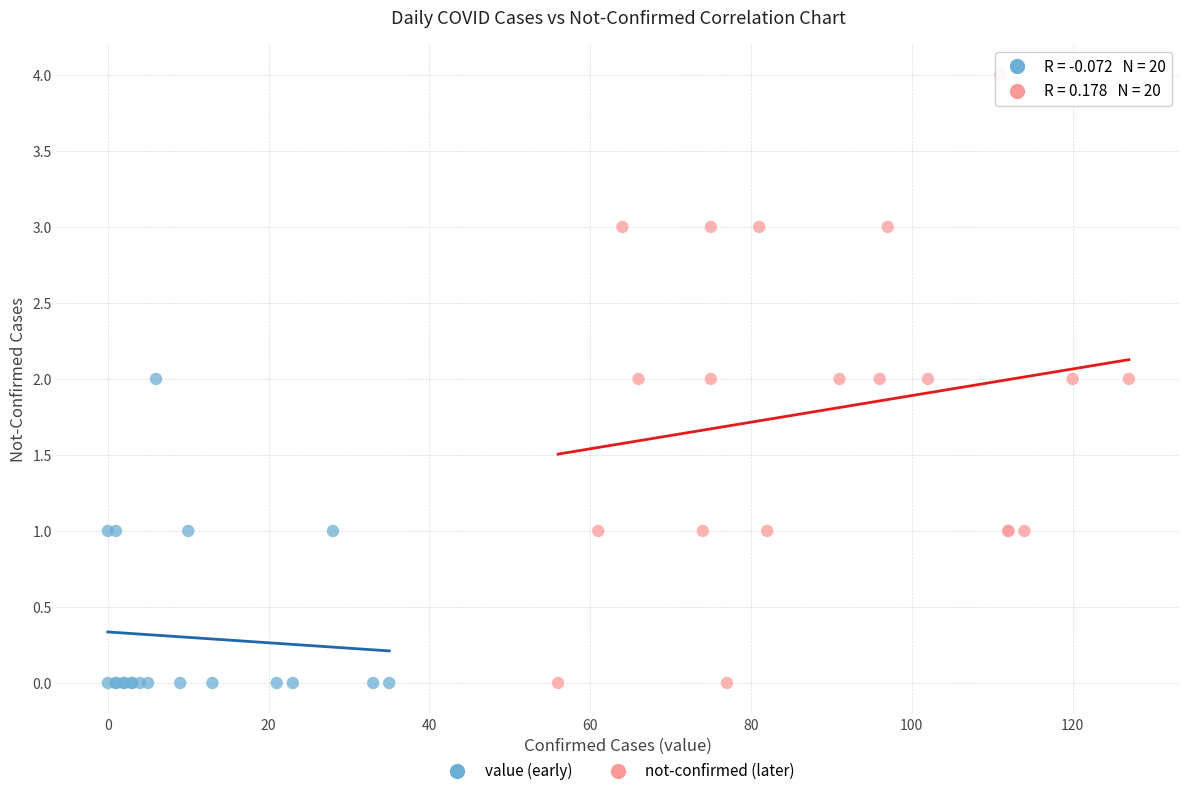

Which series contains the highest Y value?

not-confirmed (later)